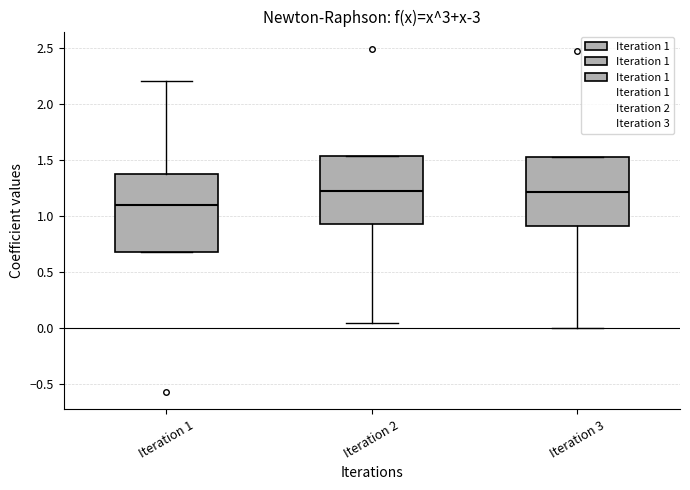

Reading left to right, transcribe this box plot: for each box, give where its median line is, the range the box spans, and where its two whiskers end, as read against the y-axis. The values are not printed on the chart, so give them approximately, as read against the axis.

Iteration 1: median 1.10, box 0.70 to 1.40, whiskers 0.70 to 2.20
Iteration 2: median 1.20, box 0.95 to 1.55, whiskers 0.05 to 1.55
Iteration 3: median 1.20, box 0.90 to 1.55, whiskers 0.00 to 1.55